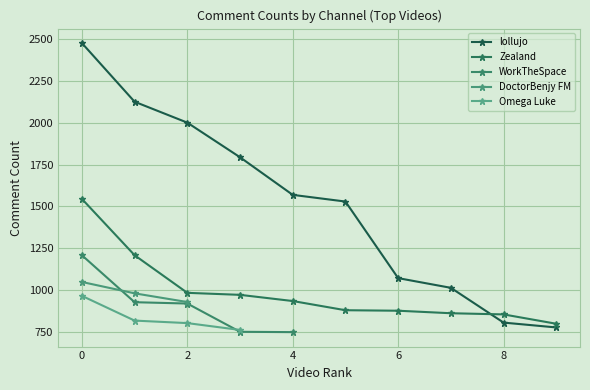

What is the difference between the Zealand values at 6 and 1?

332